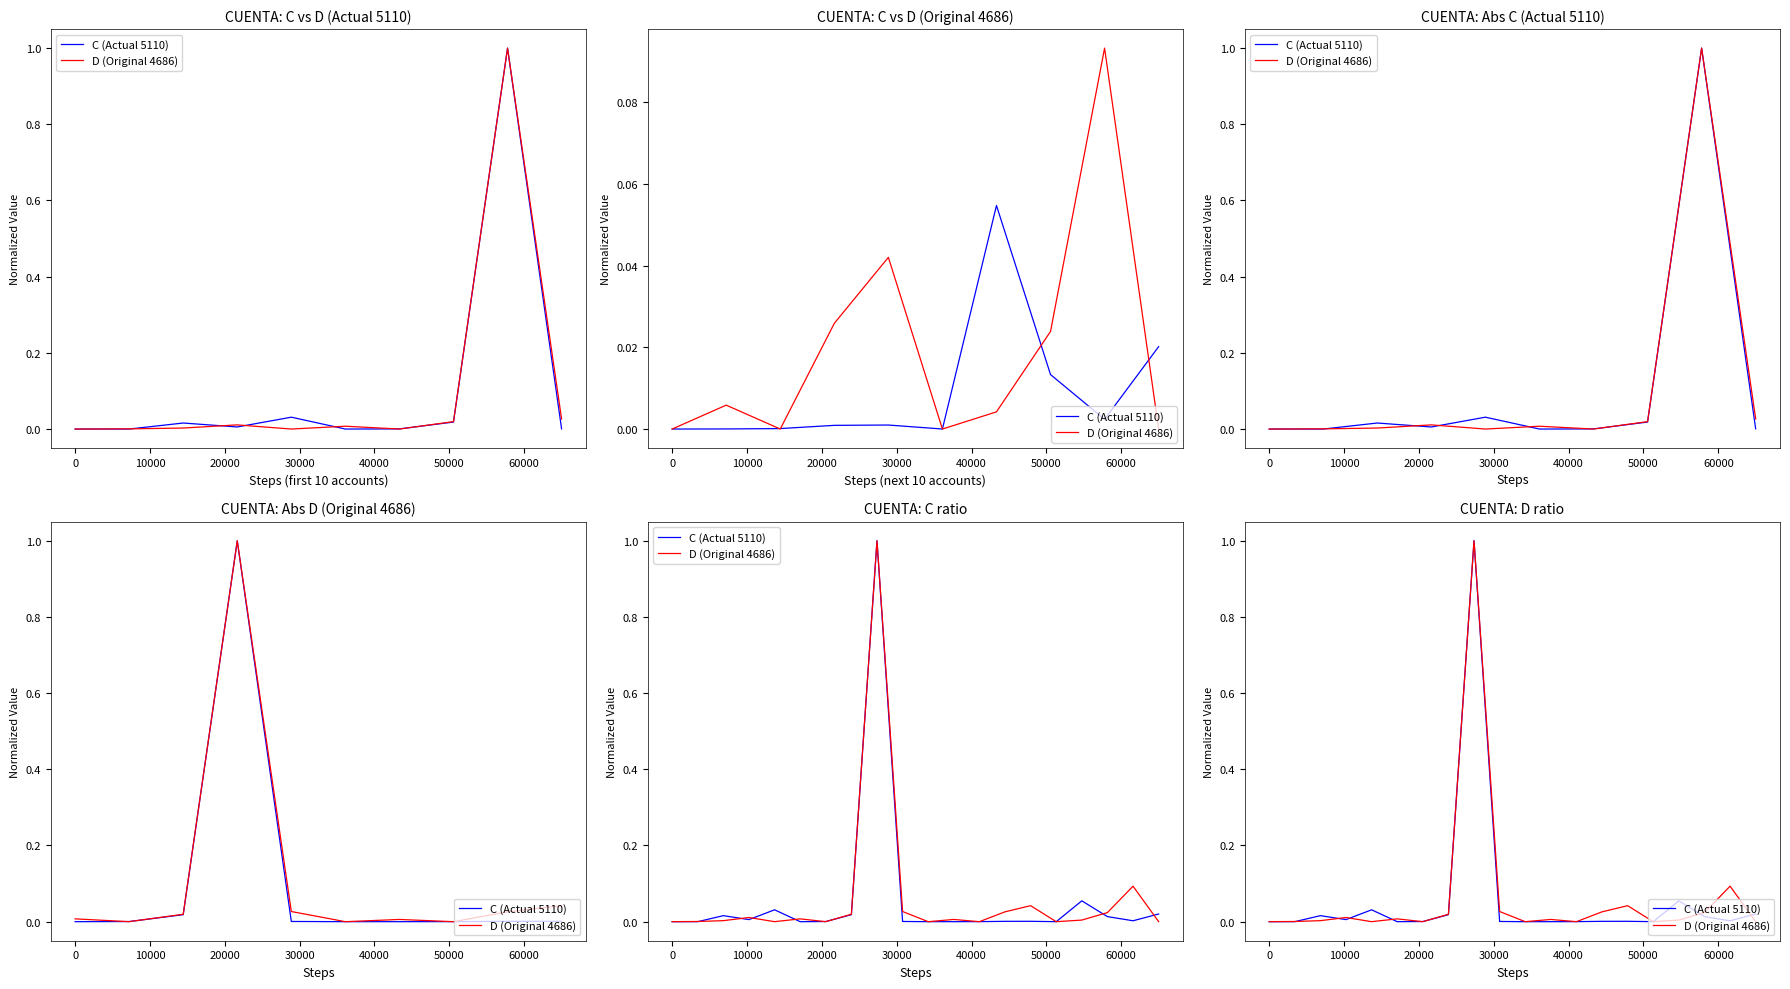

What is the label of the 3rd point from the left?

10000